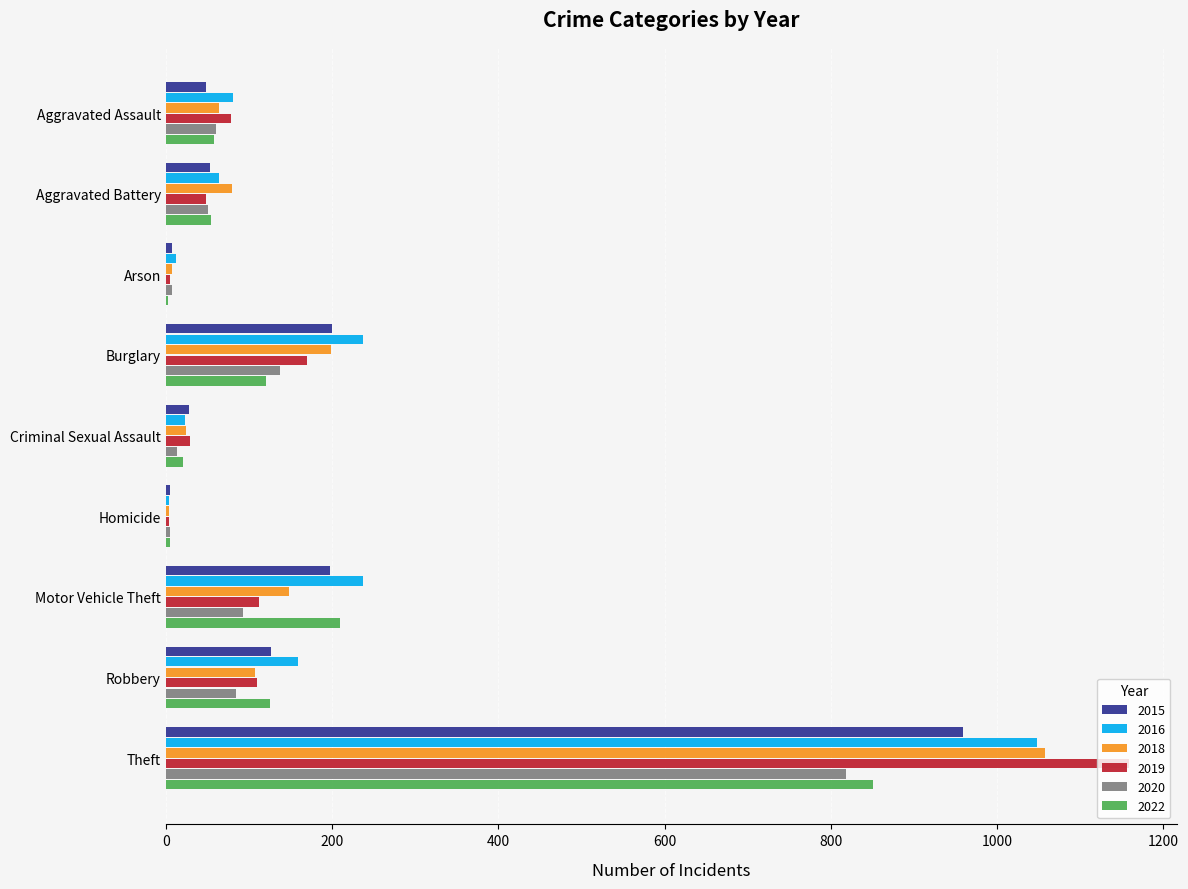

Is it true that 2016 equals 87 at Robbery?

False